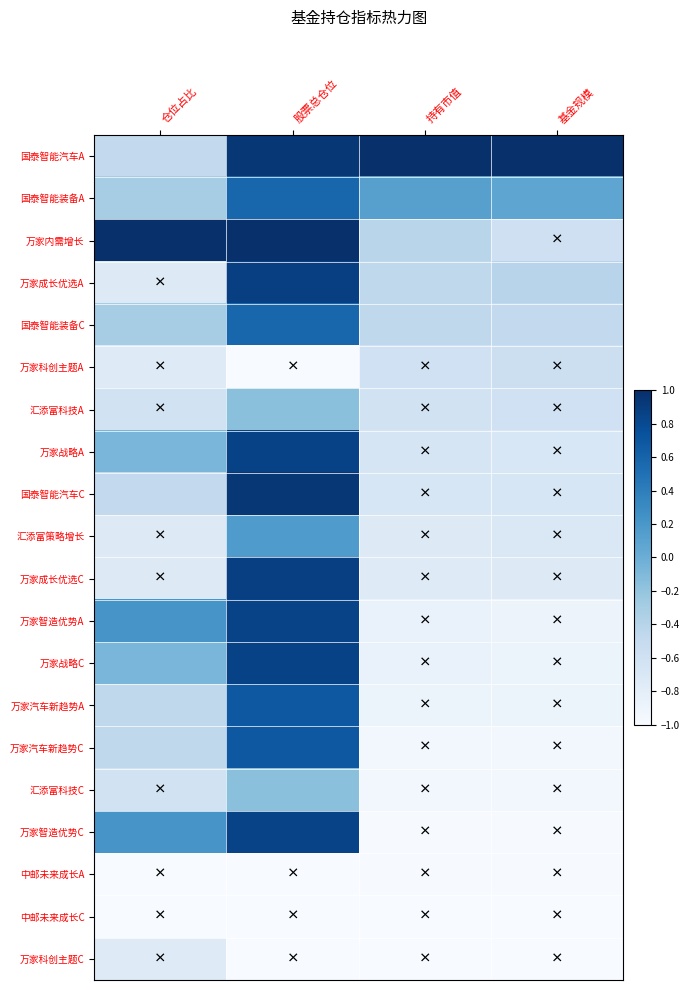

Which series has the largest total across all categories?

国泰智能汽车A